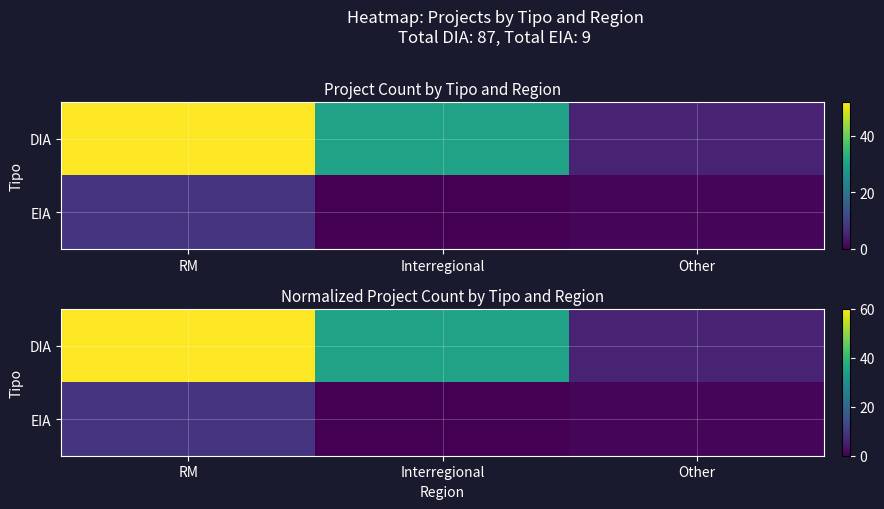

What is the maximum value shown in the chart?

60.0